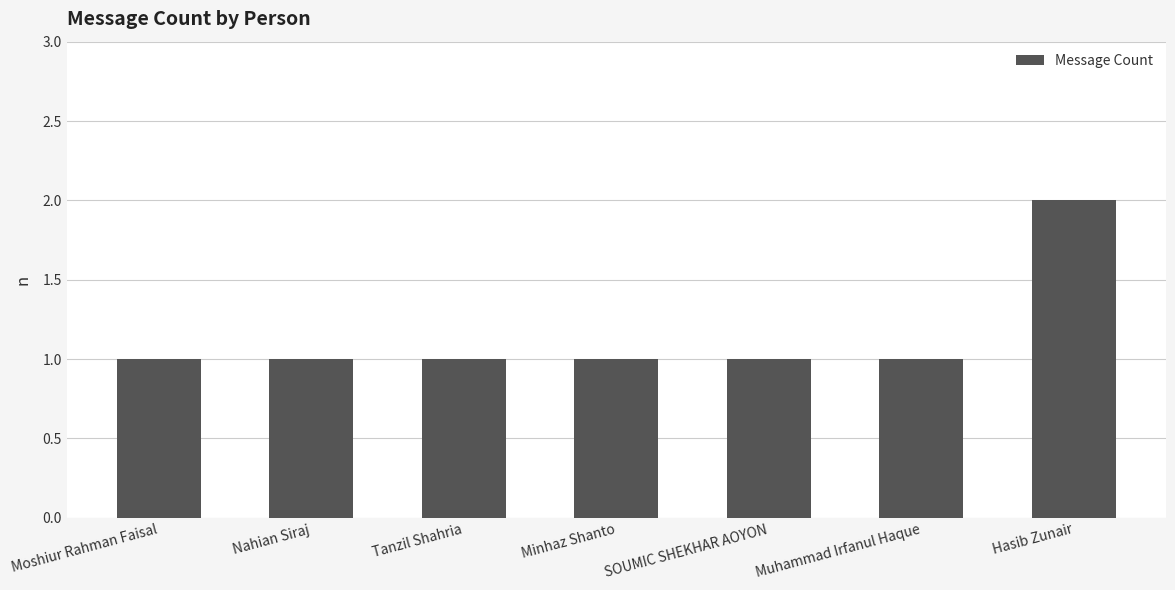

What is the average value?

1